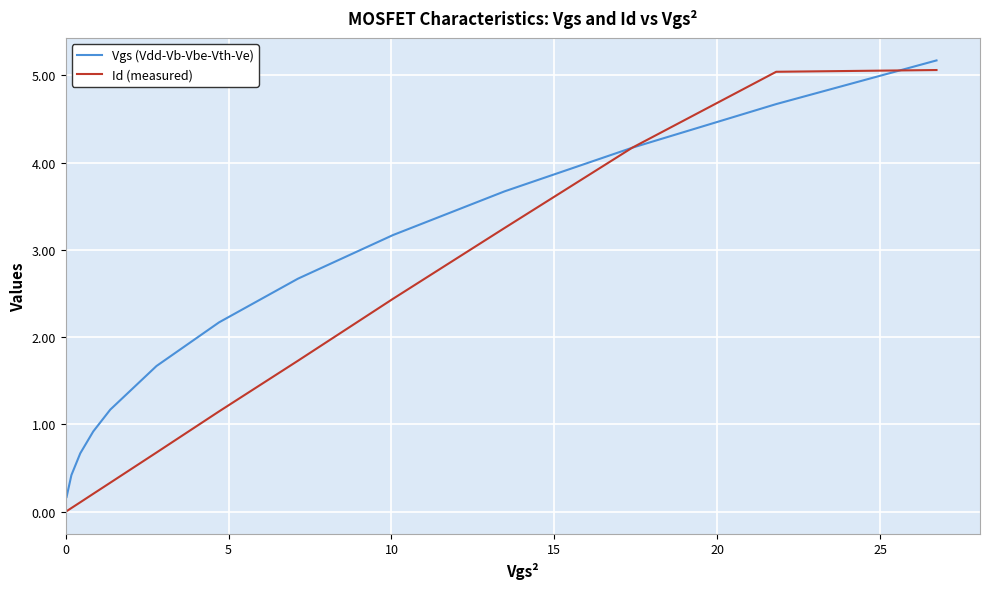

Does the chart display data point markers on the line(s)?

No